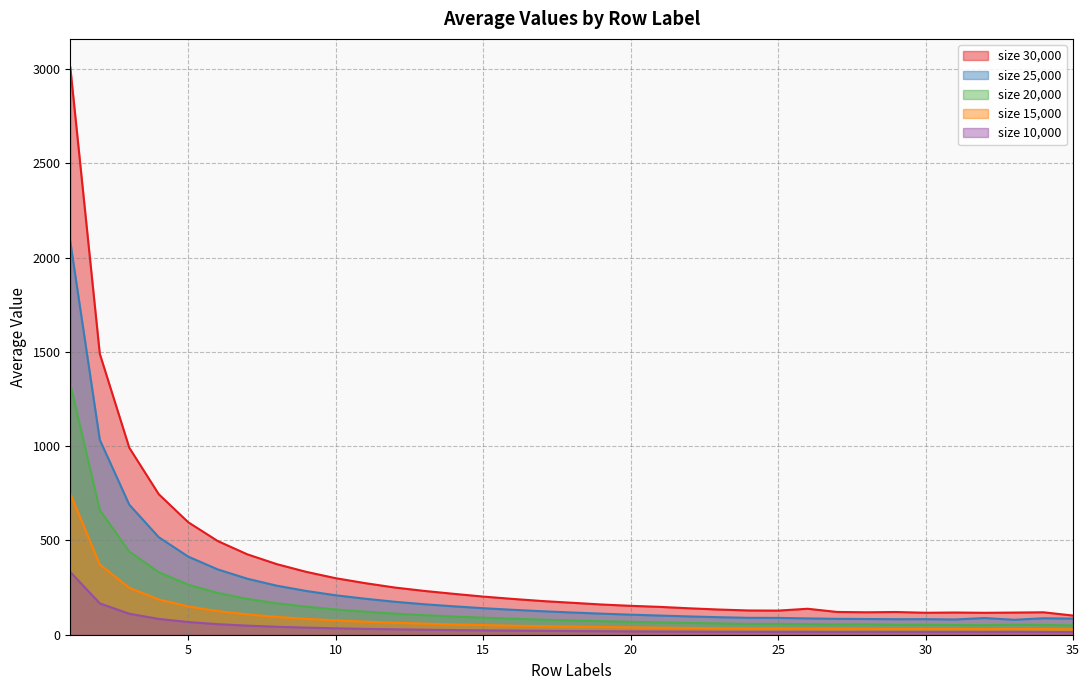

How many lines are shown in the chart?

5